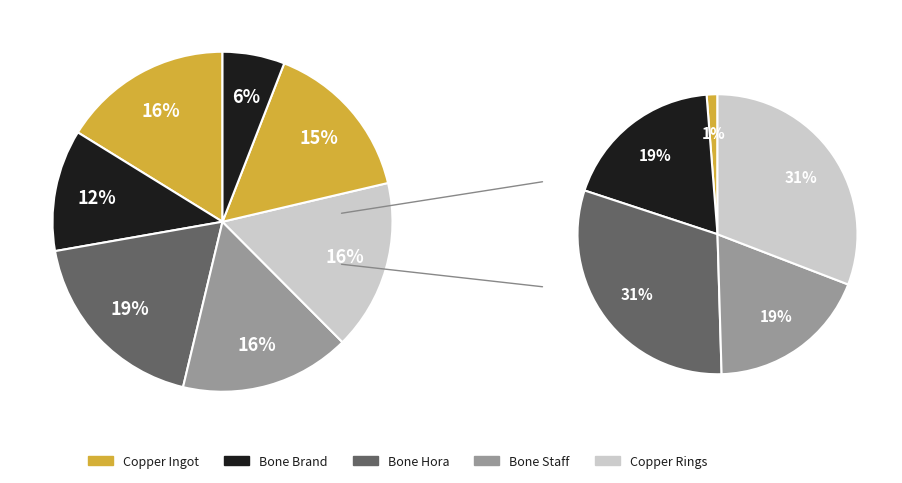

How many slices are in this pie chart?

12